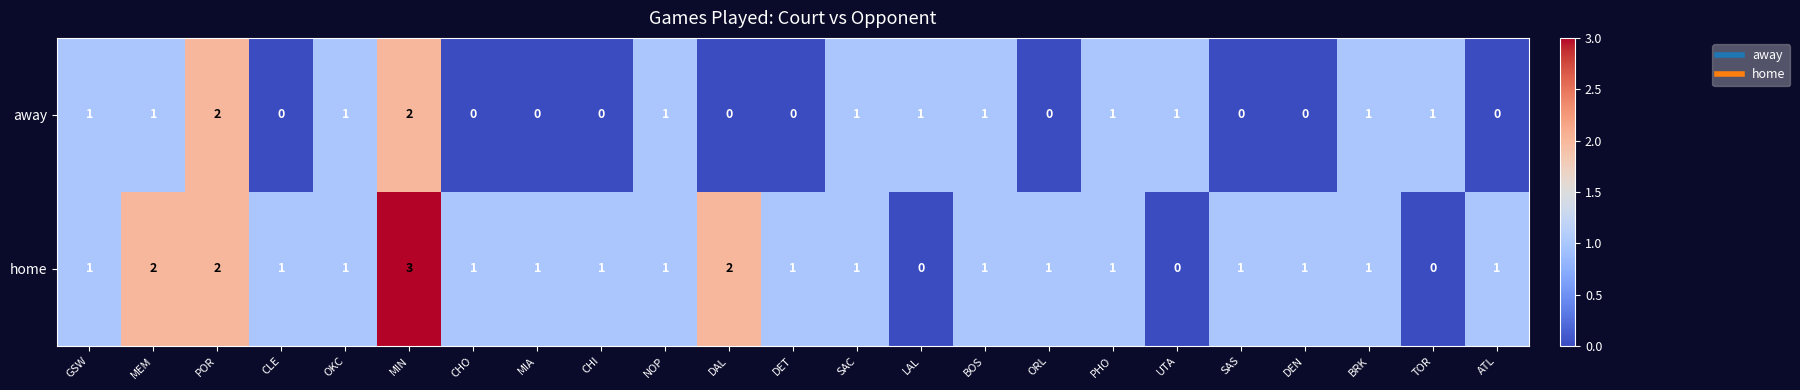

At which category does the chart reach its peak across all series?

MIN